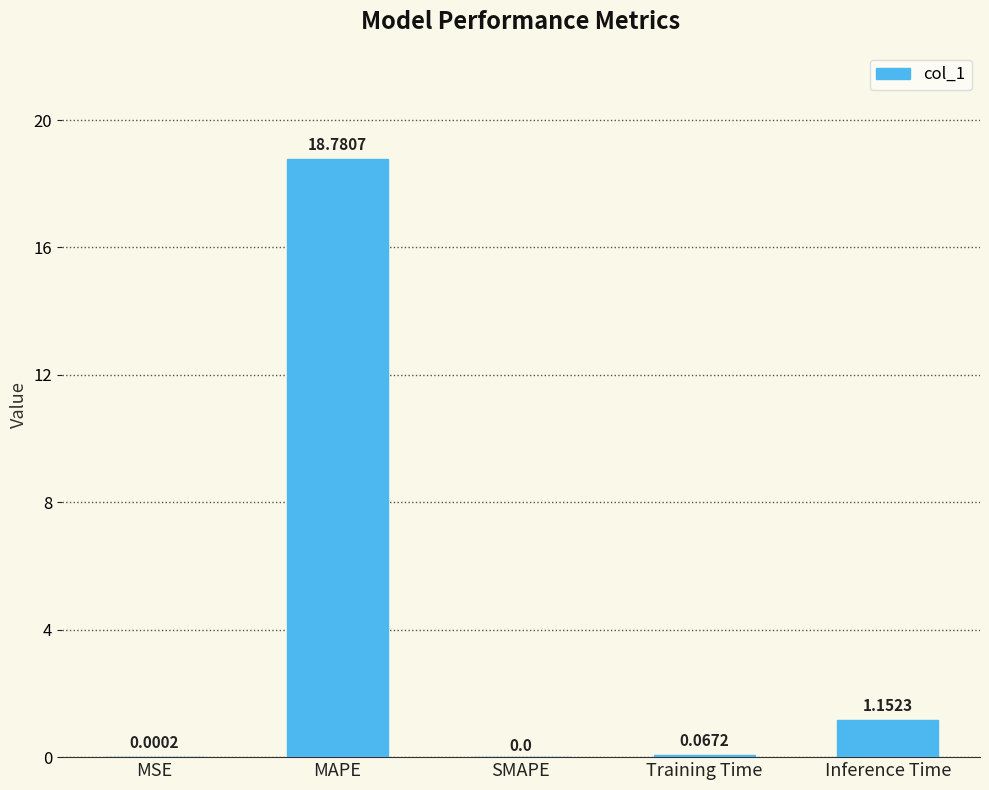

Where is the data nearest to the value 9?

Inference Time